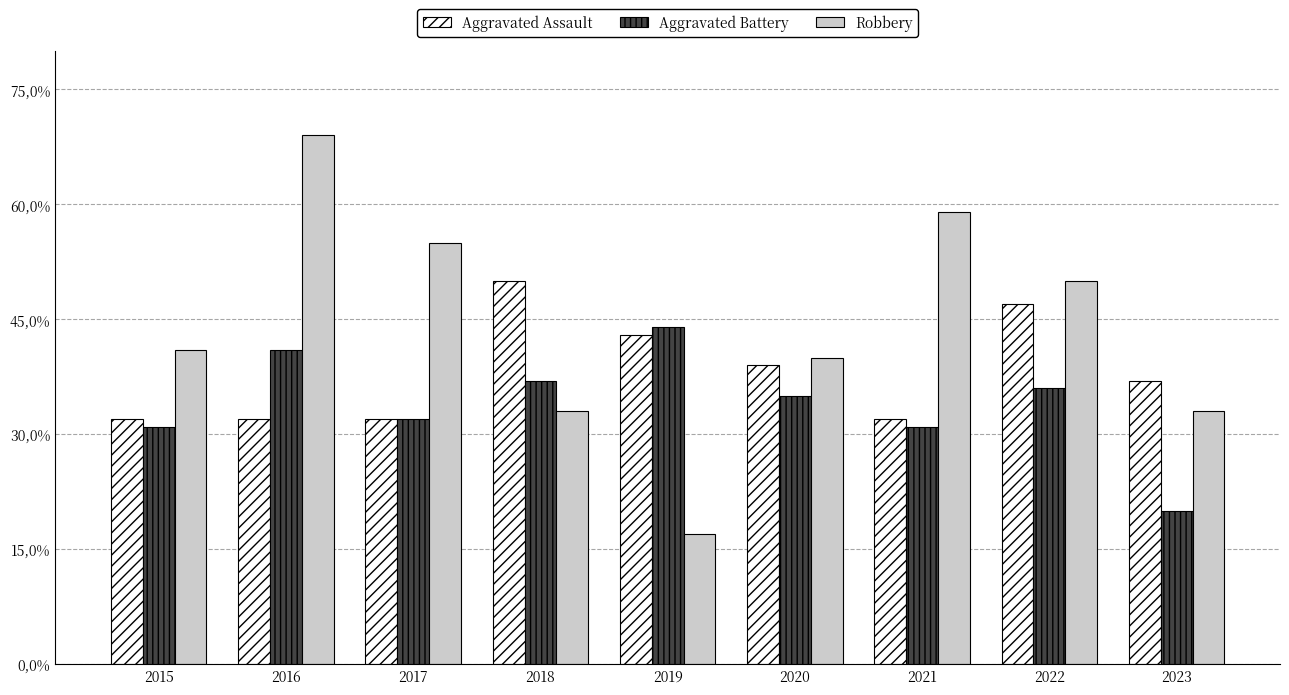

Reading right to left, list all the values displayed in this chart.

Aggravated Assault: 37	47	32	39	43	50	32	32	32
Aggravated Battery: 20	36	31	35	44	37	32	41	31
Robbery: 33	50	59	40	17	33	55	69	41